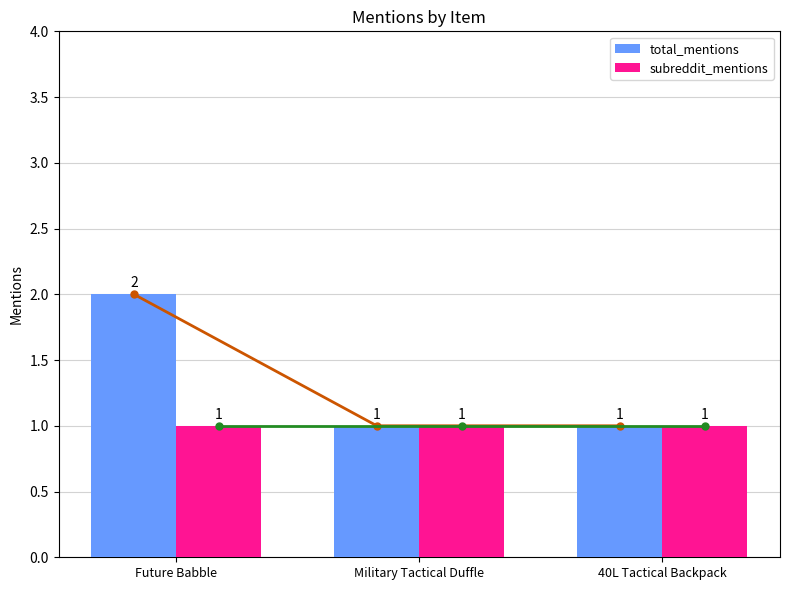

What is the difference between the maximum and second lowest values in the total_mentions series?

1